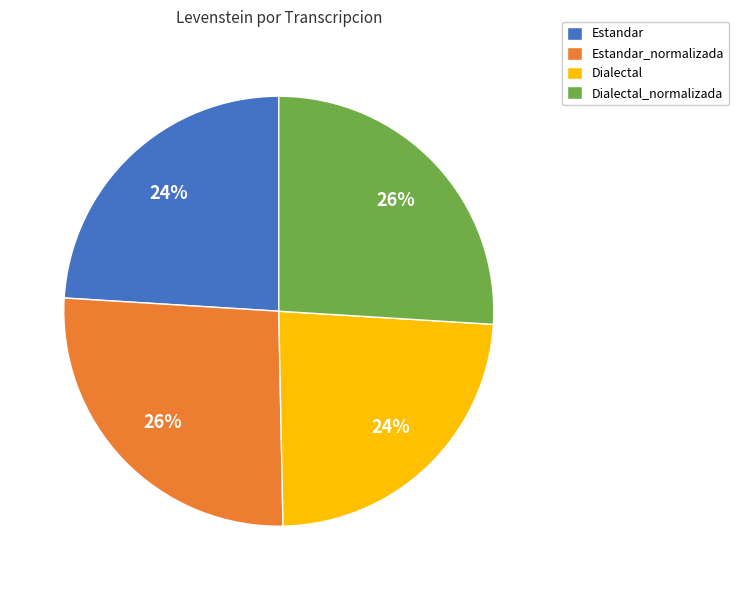

To the nearest percent, what portion does Dialectal_normalizada represent?

26%